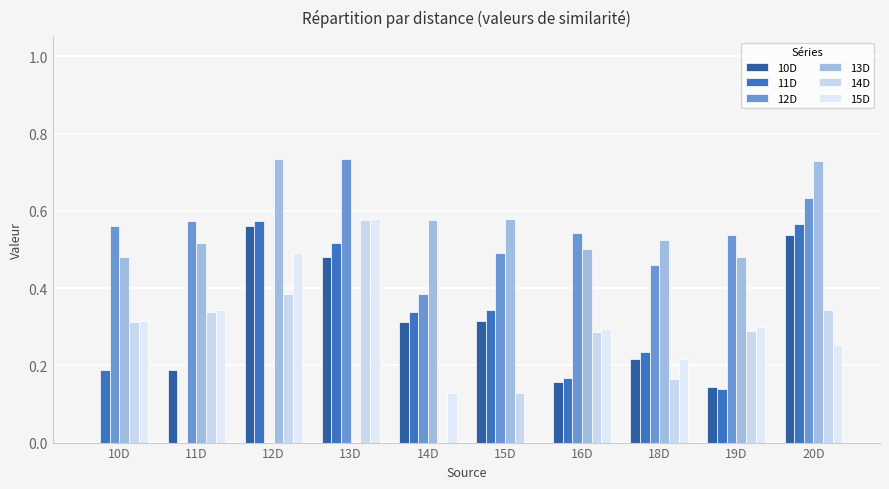

What are all the series names shown in the legend?

10D, 11D, 12D, 13D, 14D, 15D